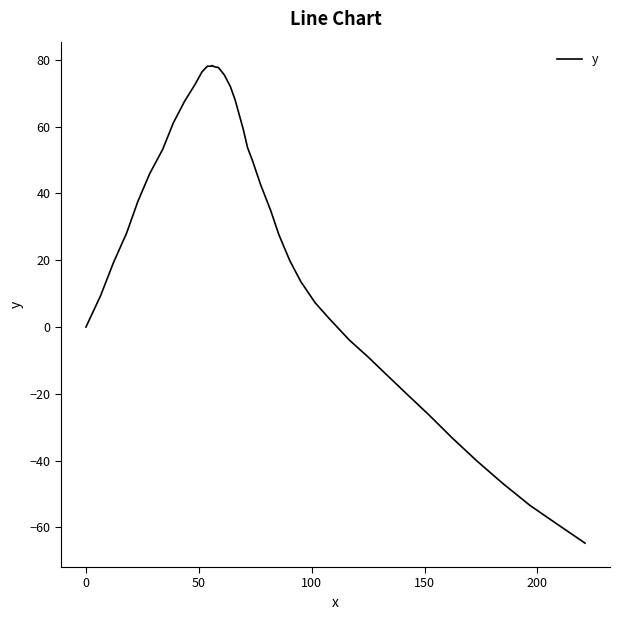

What is the maximum value shown in the chart?

78.3